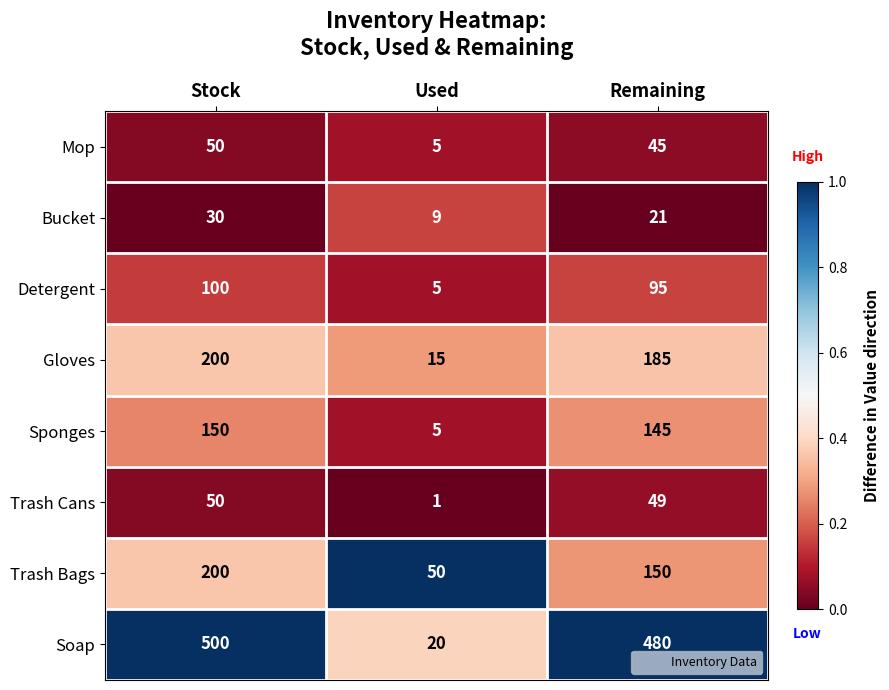

True or false: Detergent has a value of 153 at Stock.

False